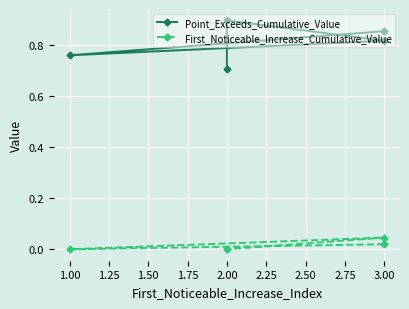

Is this an area chart (filled region under the line)?

No